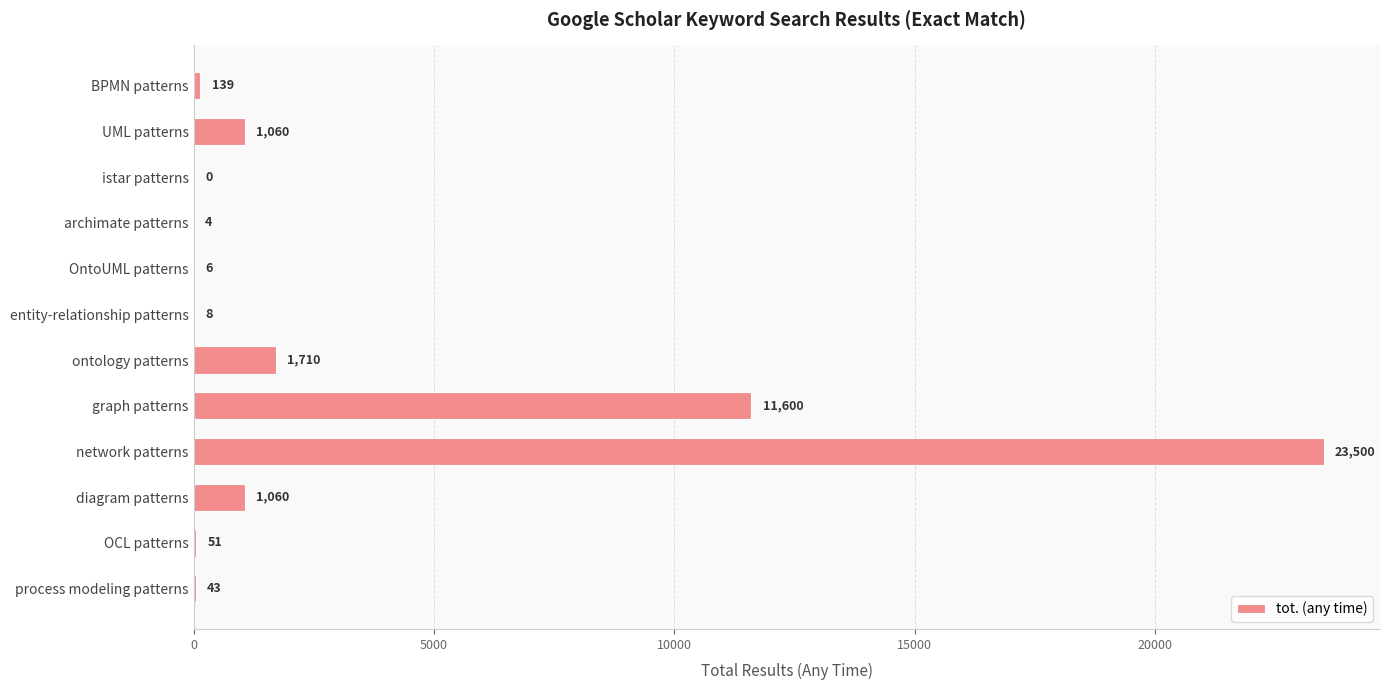

The chart shows a value of 6 at OntoUML patterns. True or false?

True